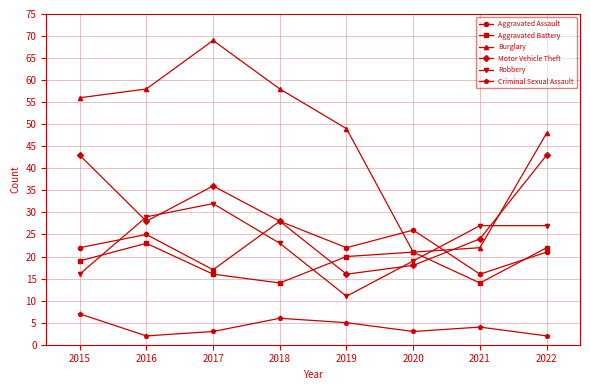

How many values in the Aggravated Battery series are below 20?

4